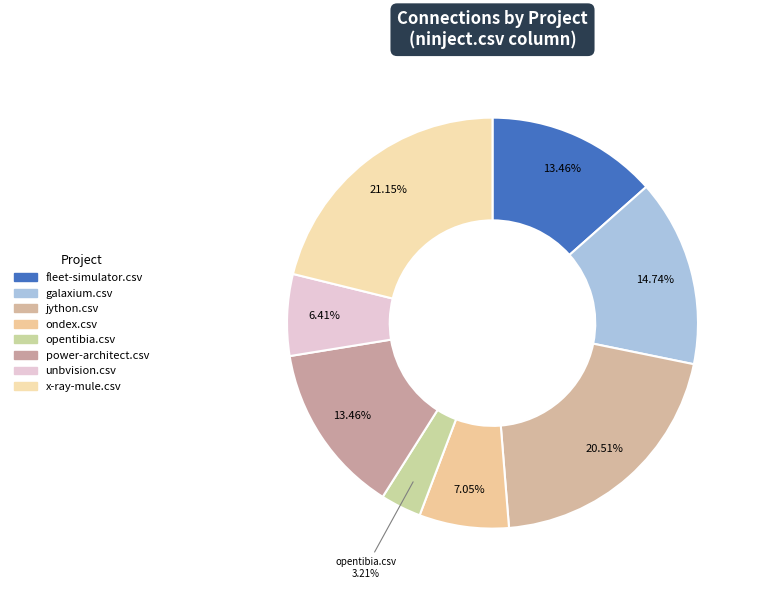

Is there any slice that represents more than half of the pie?

No